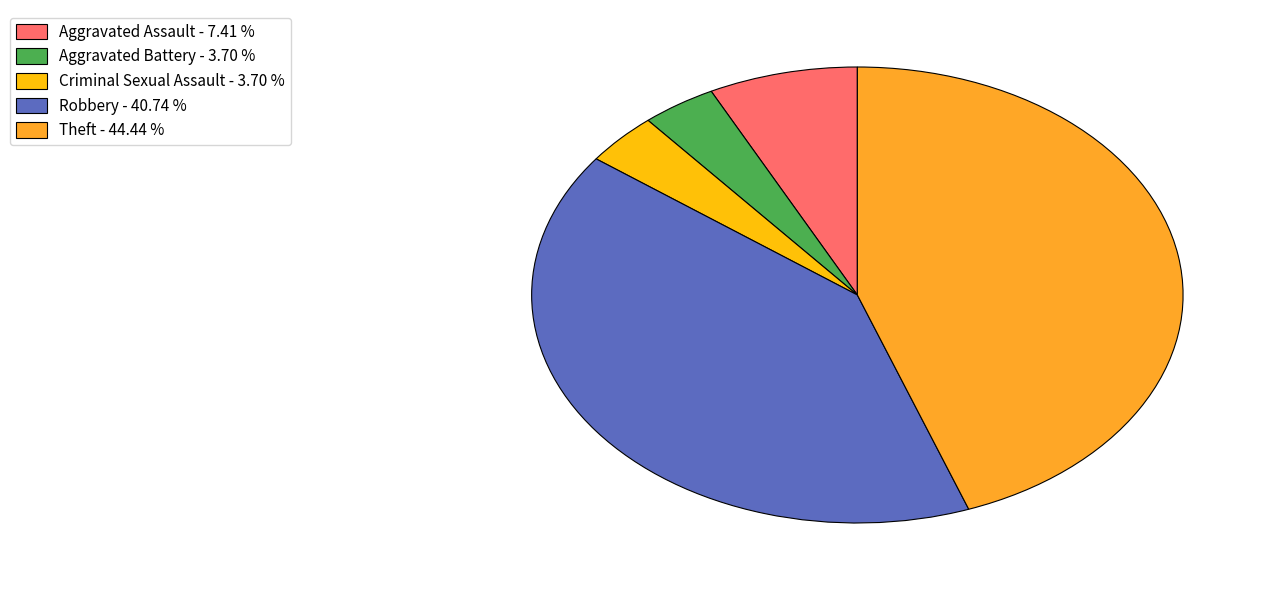

Is the sum of Theft and Aggravated Assault greater than half?

Yes